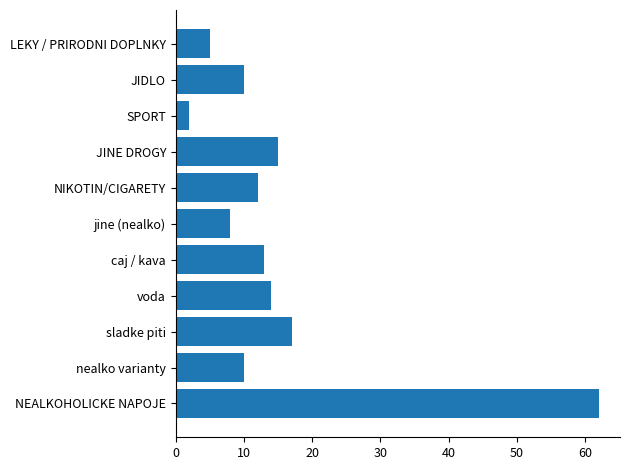

What is the average value?

15